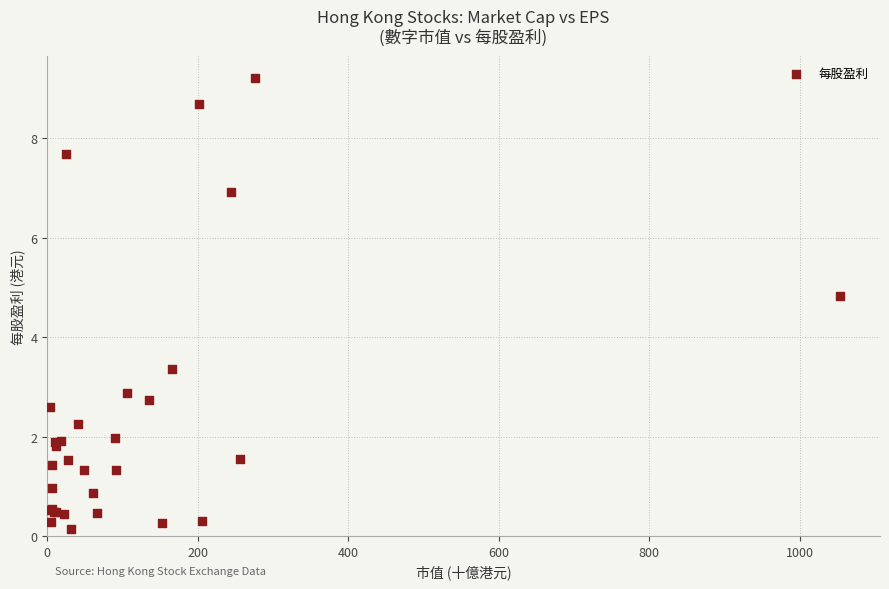

What Y value in the scatter plot is closest to 4?

3.4